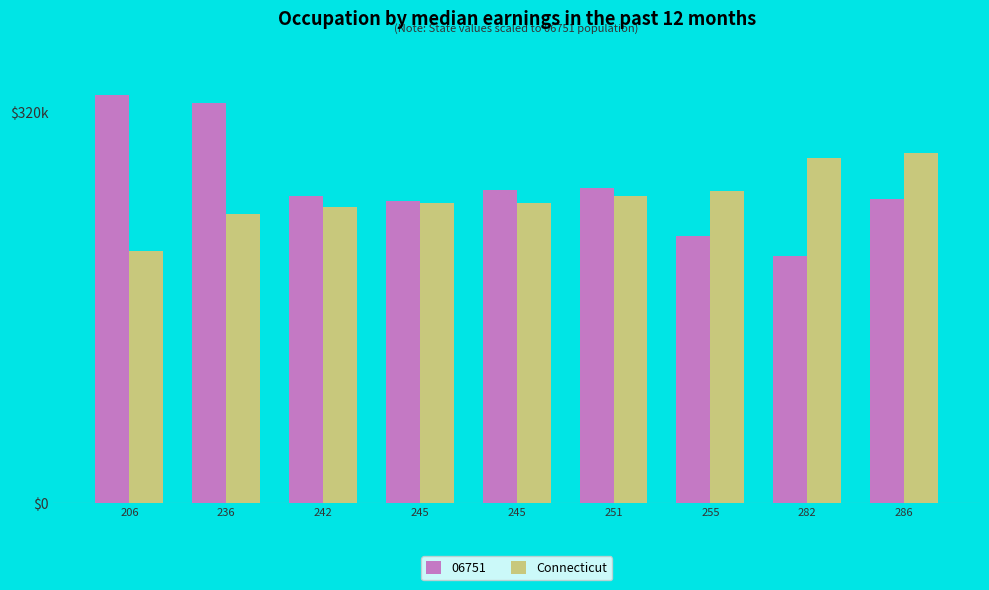

What are all the series names shown in the legend?

06751, Connecticut